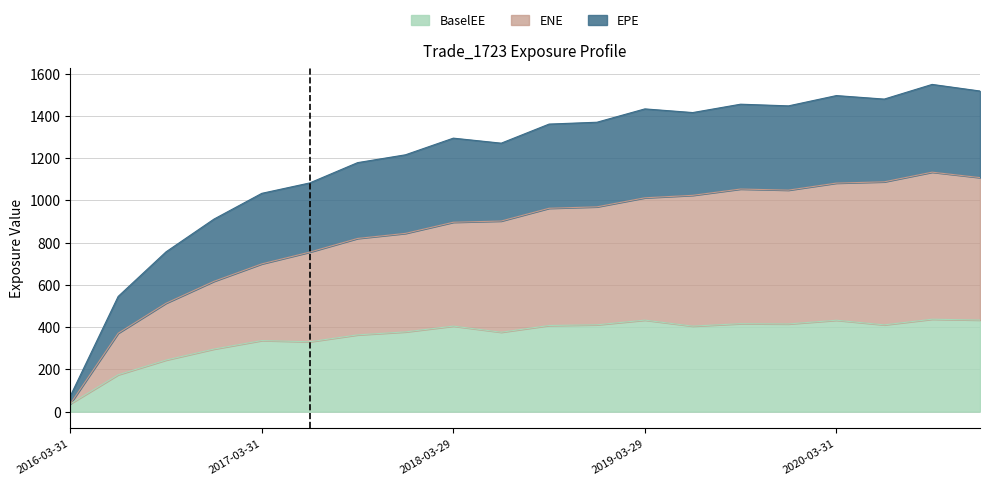

At which label does BaselEE reach its minimum?

2016-03-31